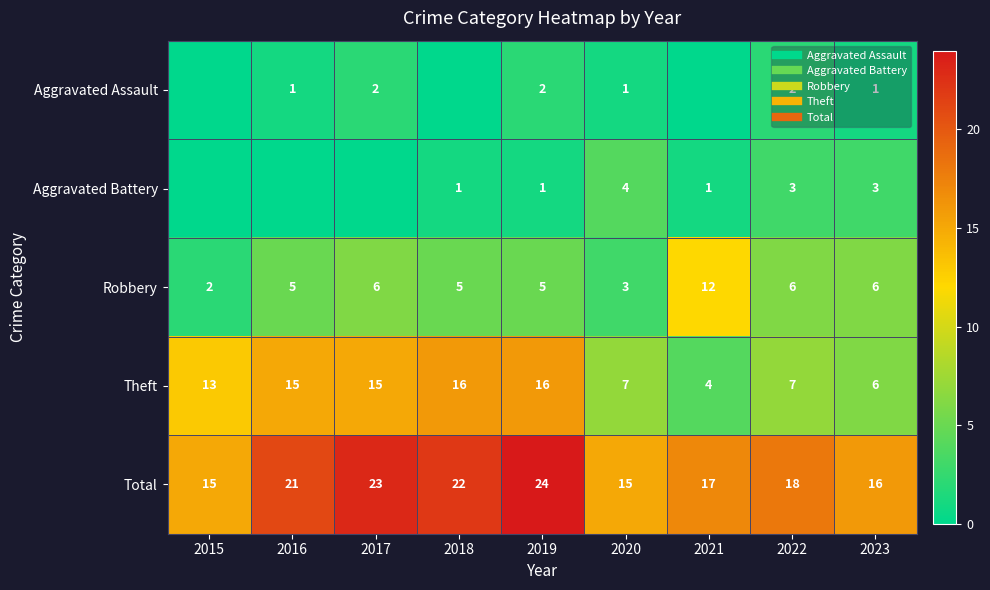

What is the difference between the maximum and second lowest values in the Robbery series?

9